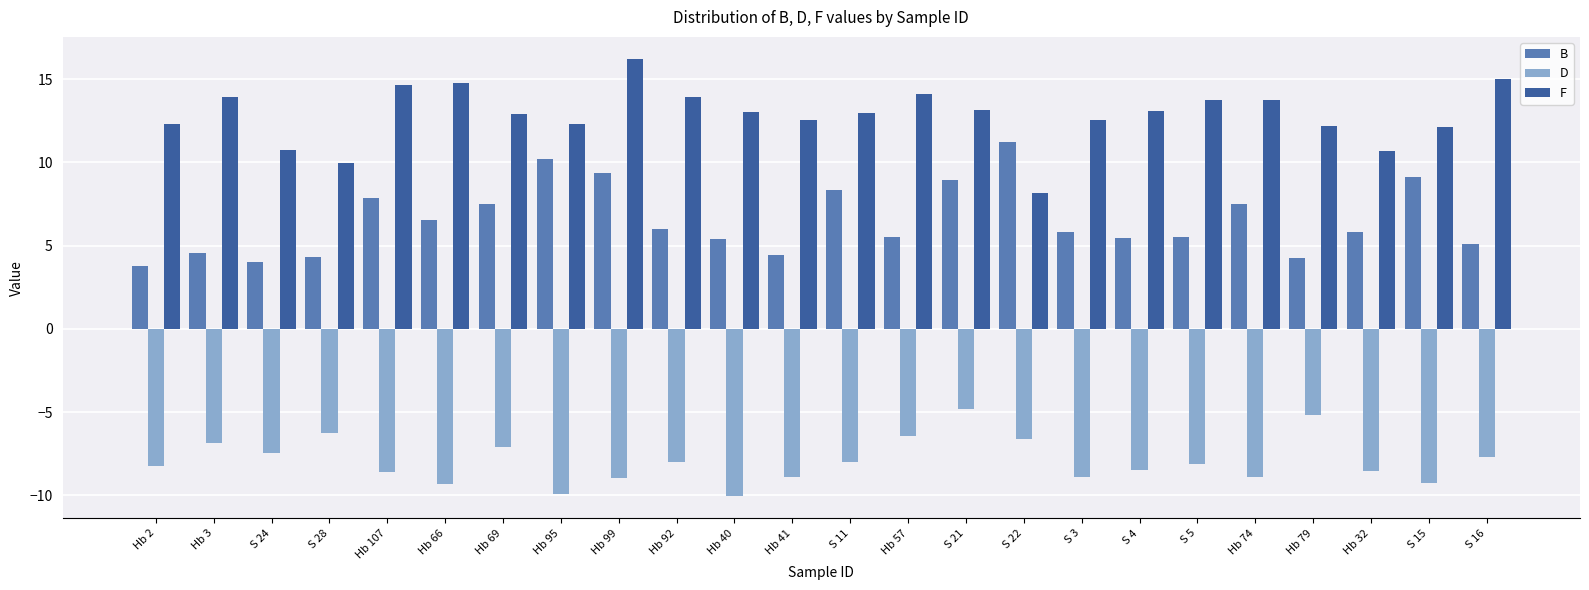

What is the difference between the maximum and second lowest values in the D series?

5.1